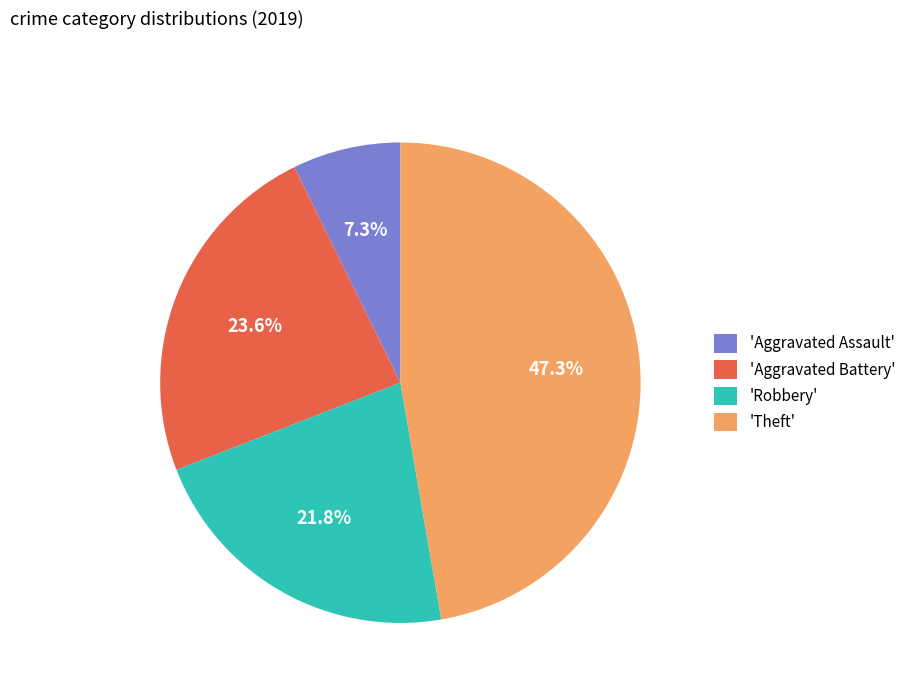

Approximately how many times larger is the value at 'Theft' compared to 'Robbery'?

2.2